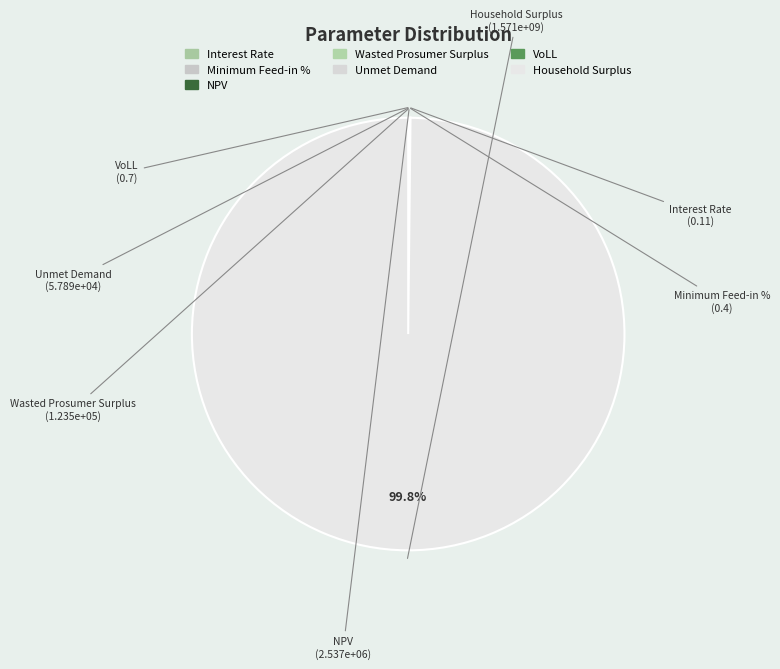

What portion of the pie excludes Household Surplus?

0.2%